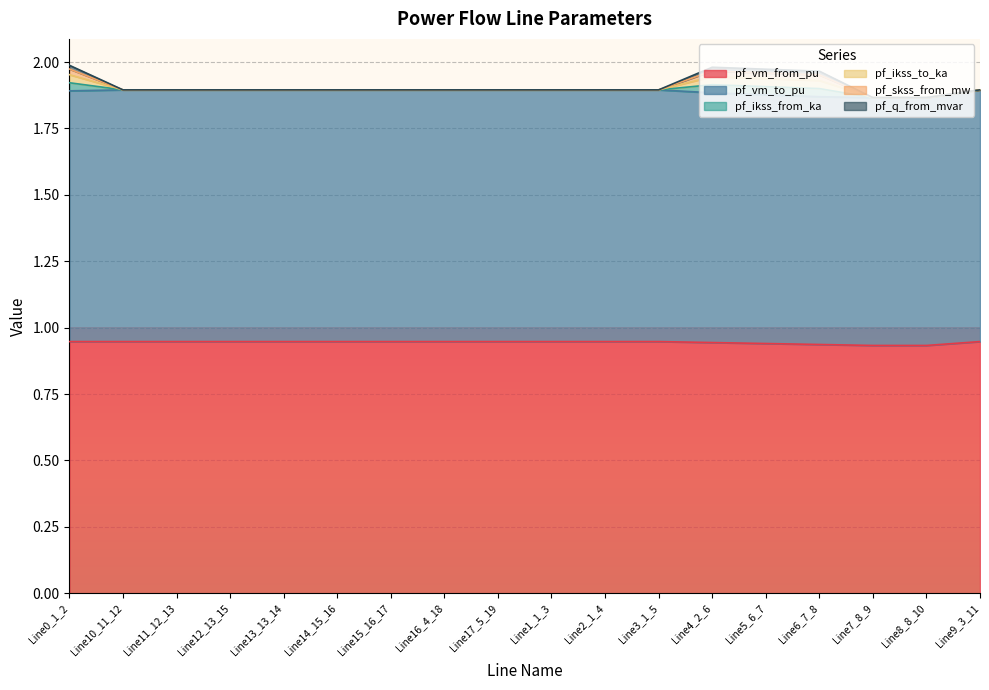

What is the spread (max minus min) of values at Line9_3_11?

0.9